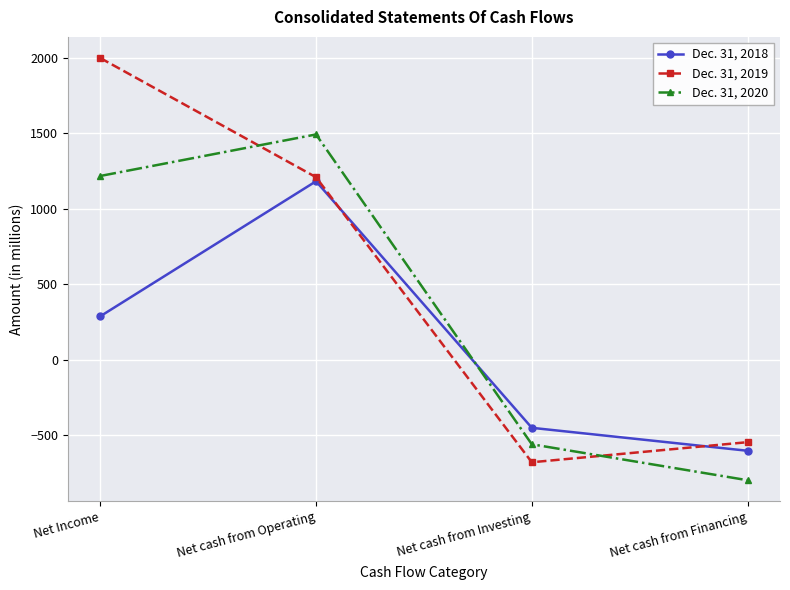

Is this an area chart (filled region under the line)?

No